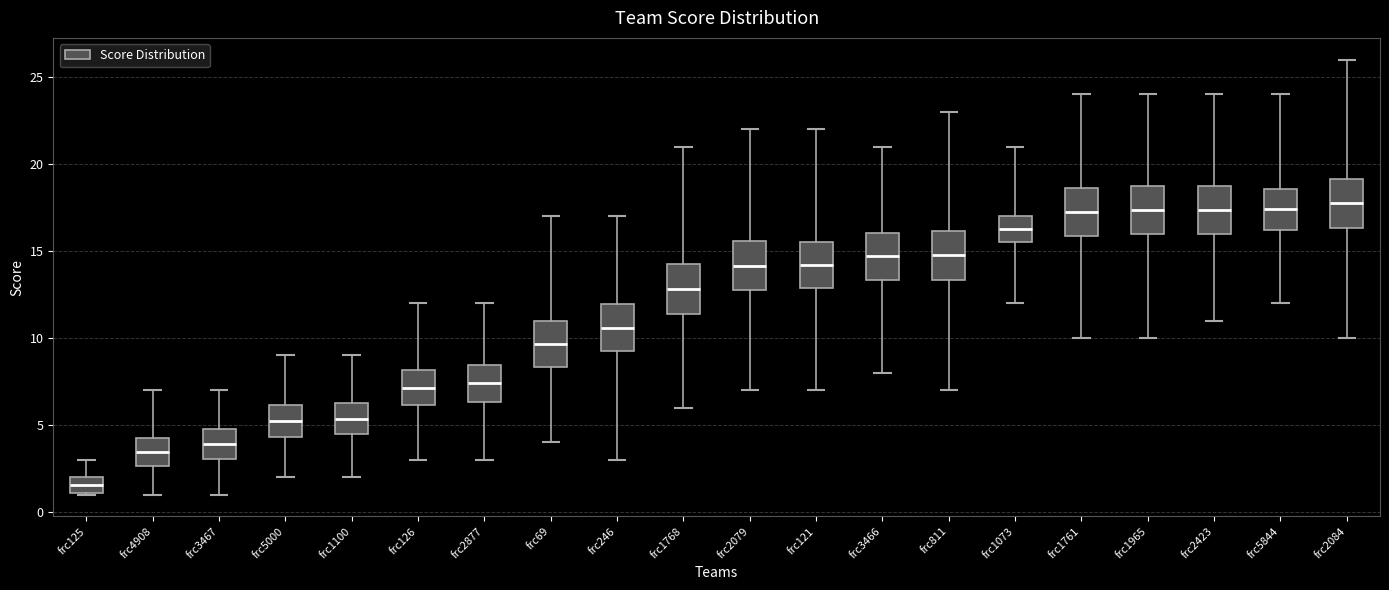

Where does the lower whisker of the box for frc2877 end on the y-axis? The values are not printed on the chart, so give them approximately, as read against the axis.

3.0